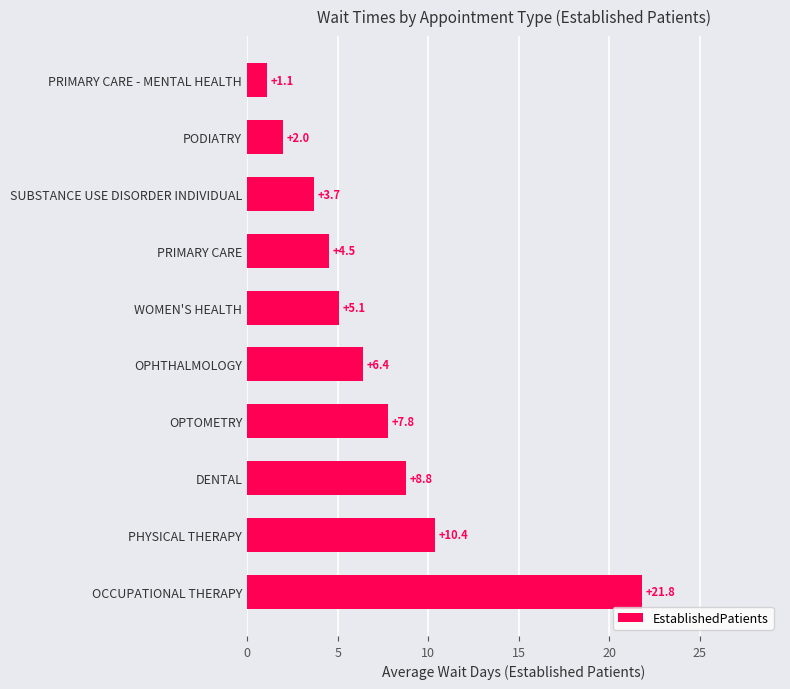

Where is the data nearest to the value 11?

PHYSICAL THERAPY